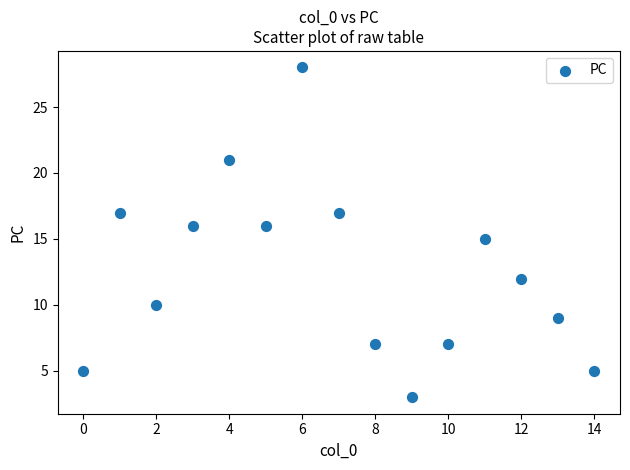

What is the range of Y values (max minus min)?

25